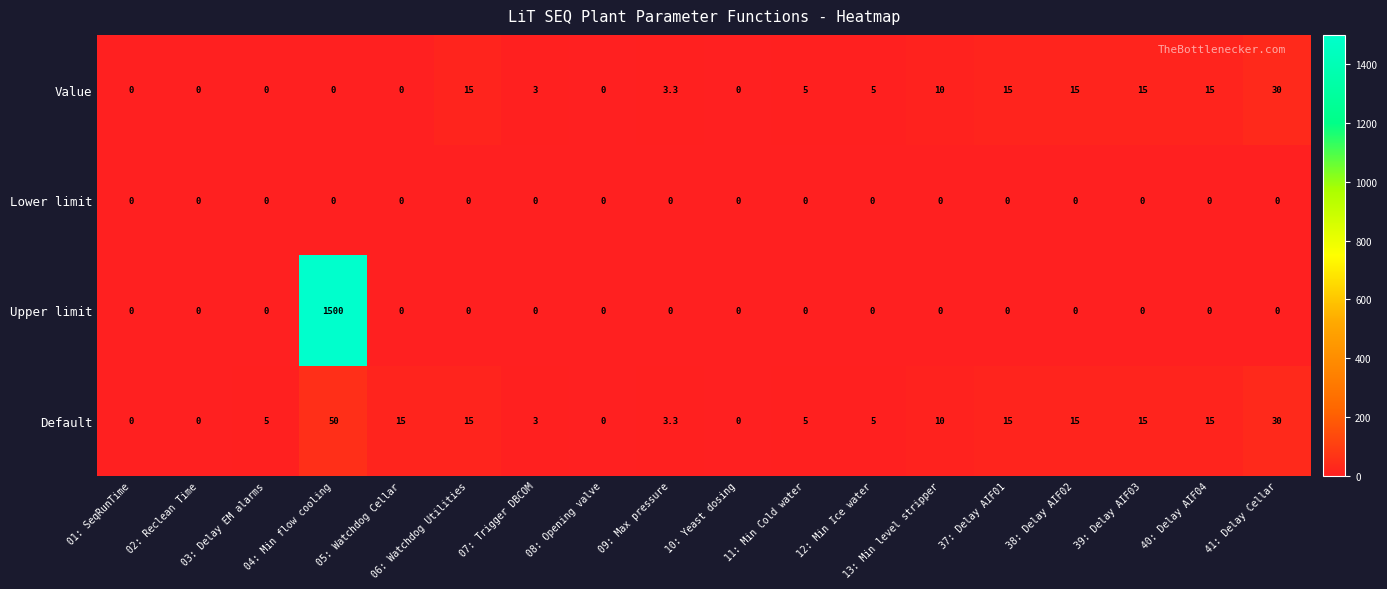

List the series in order of their peak value, lowest first.

Lower limit, Value, Default, Upper limit